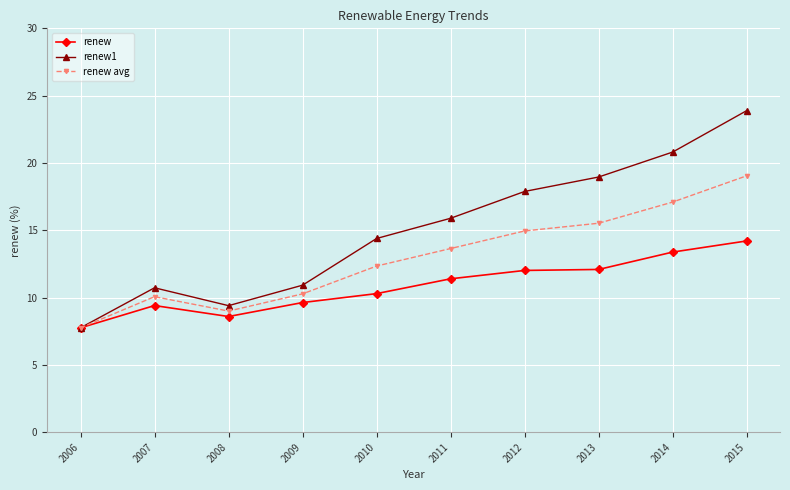

What are all the series names shown in the legend?

renew, renew1, renew avg